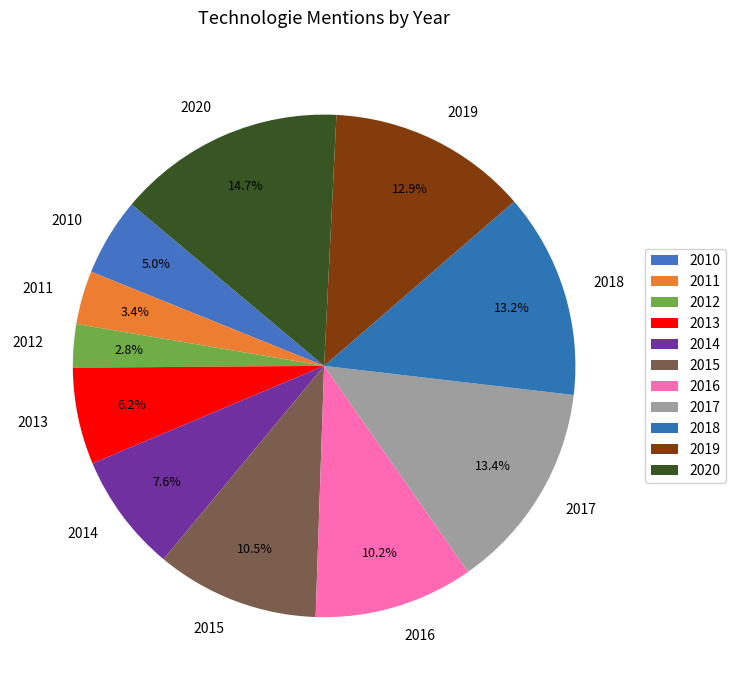

Does any single category account for the majority?

No